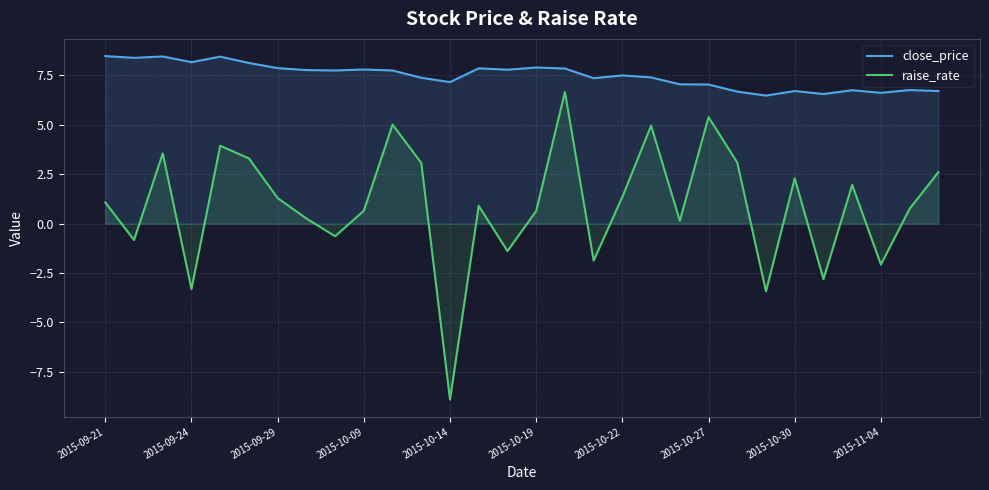

The raise_rate series shows -1.9 at 17. True or false?

True